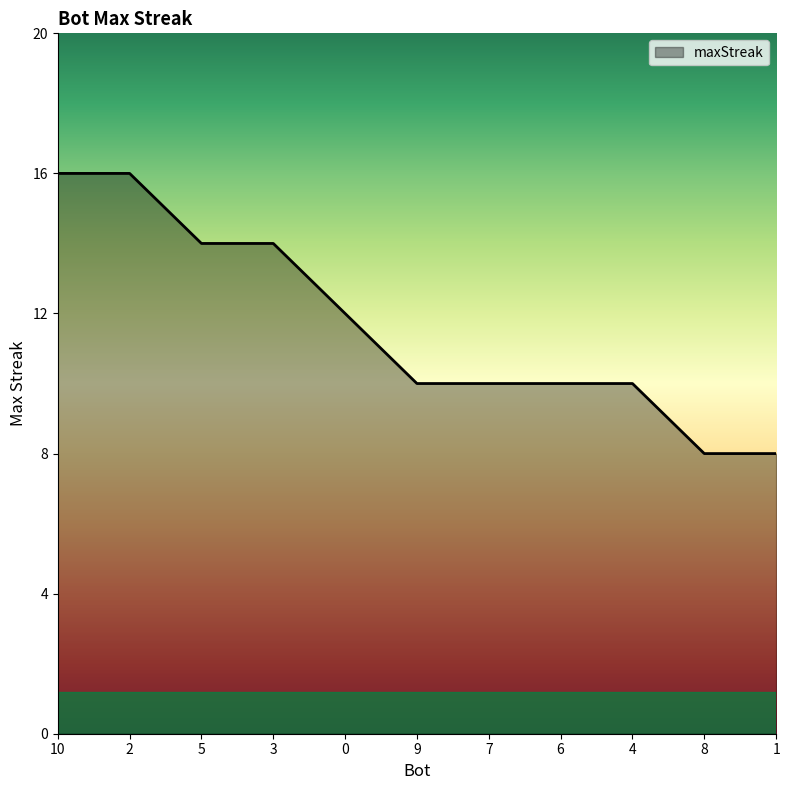

The chart shows a value of 18 at 7. True or false?

False